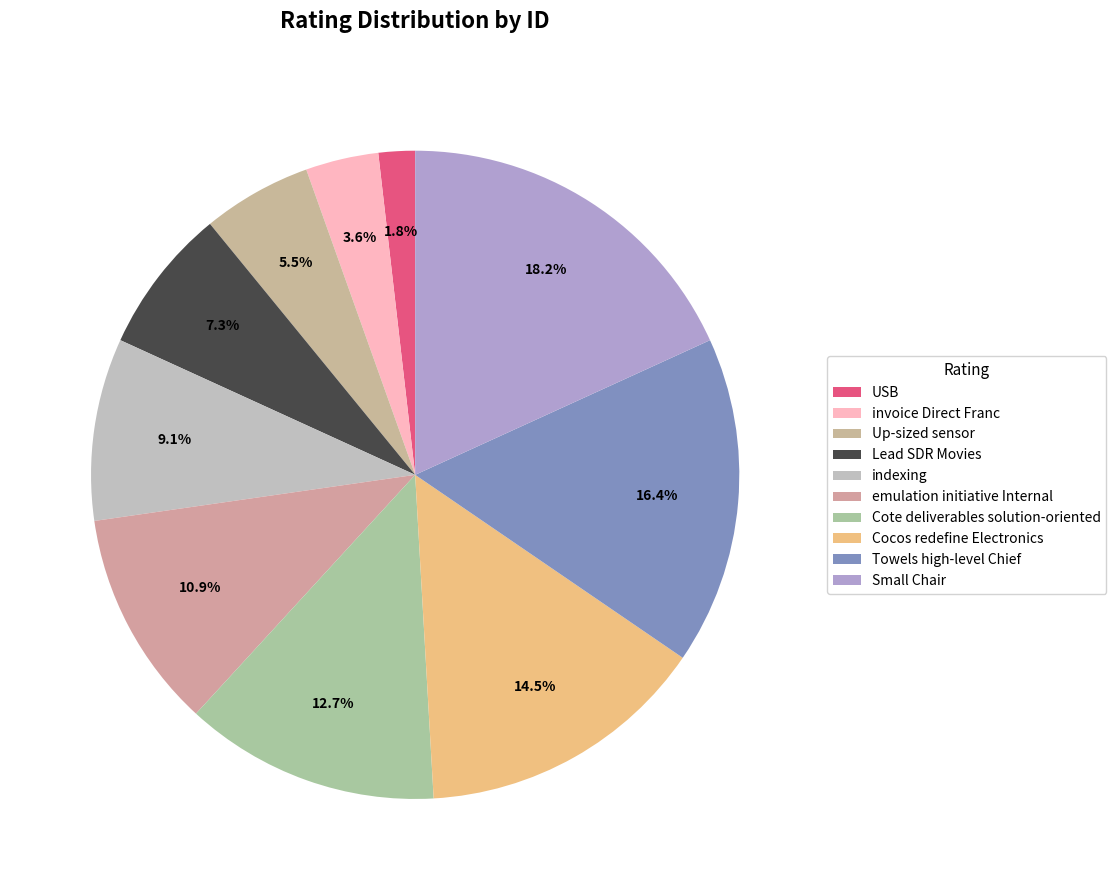

How many segments does this pie chart have?

10